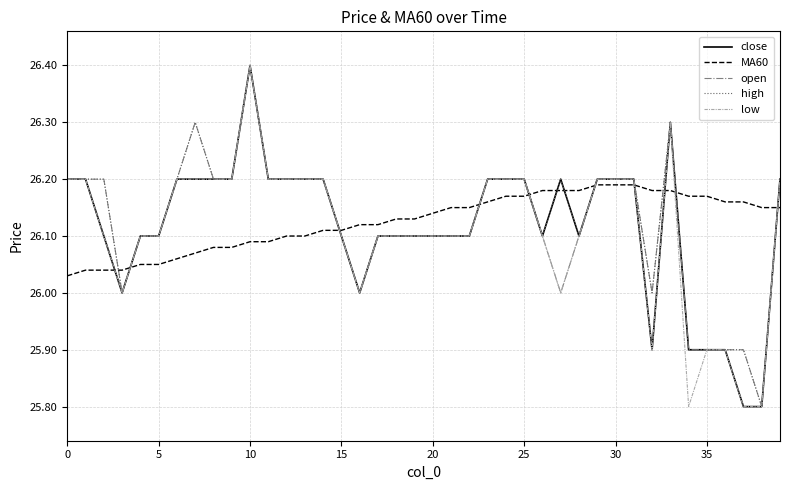

What is the greatest value displayed?

26.4